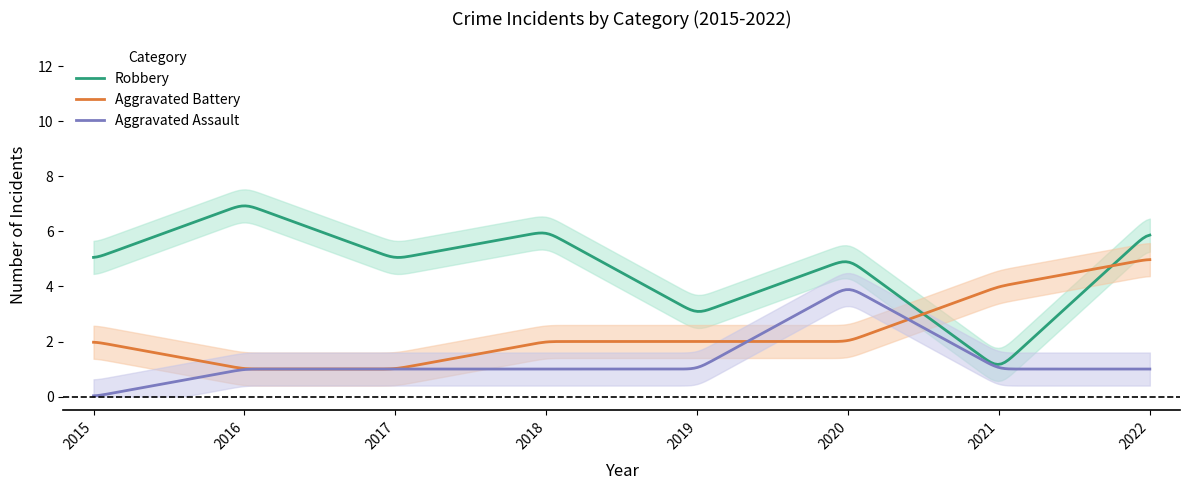

The value of Total at 2018 is 9. True or false?

True